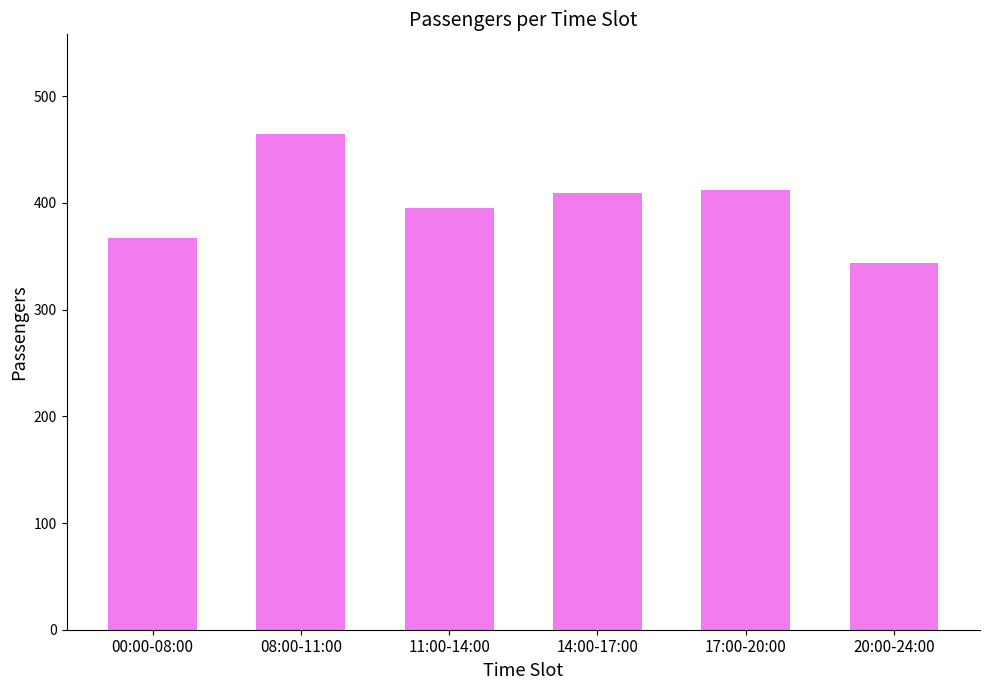

What is the smallest value displayed?

344